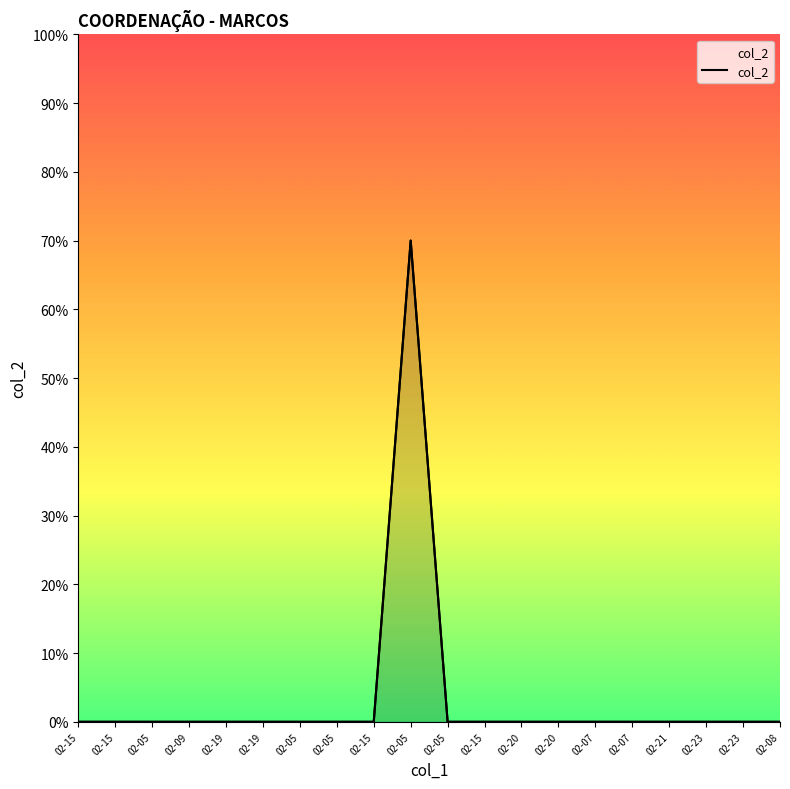

List the labels in order of value, smallest first.

02-15, 02-15, 02-05, 02-09, 02-19, 02-19, 02-05, 02-05, 02-15, 02-05, 02-15, 02-20, 02-20, 02-07, 02-07, 02-21, 02-23, 02-23, 02-08, 02-05